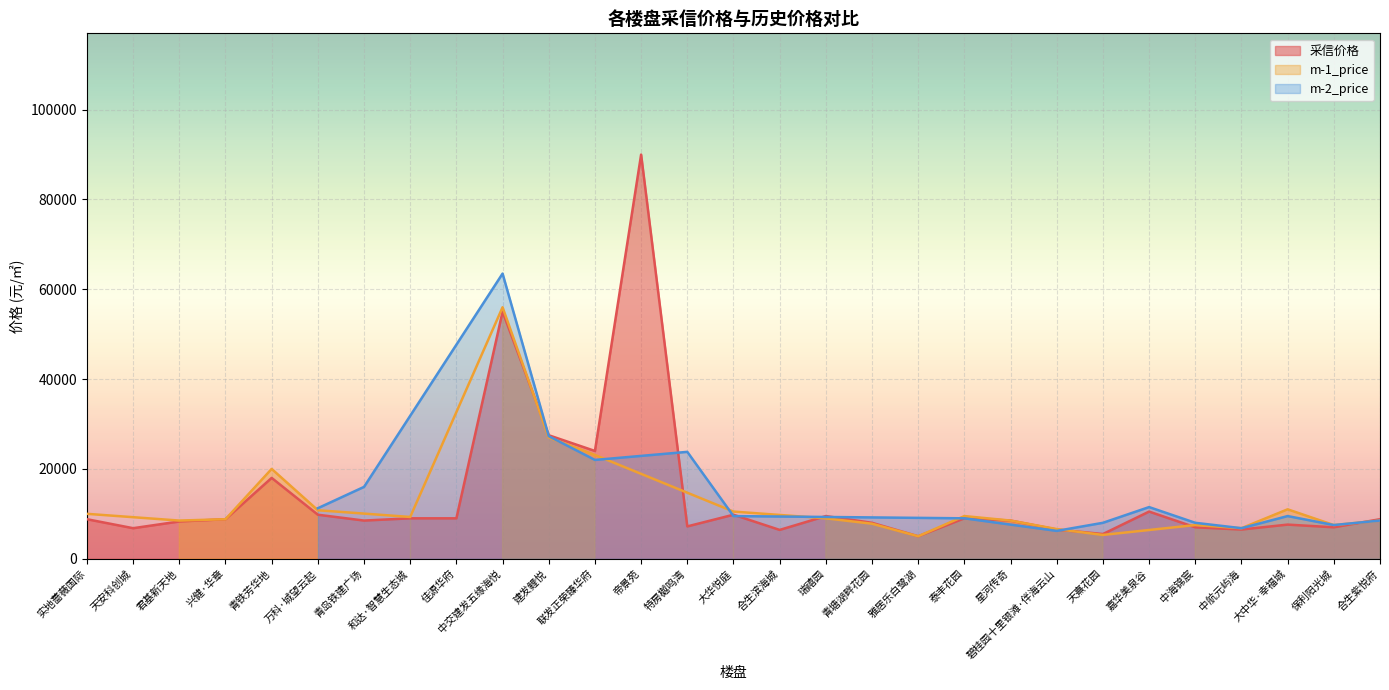

At how many categories does at least one series exceed 61338?

2